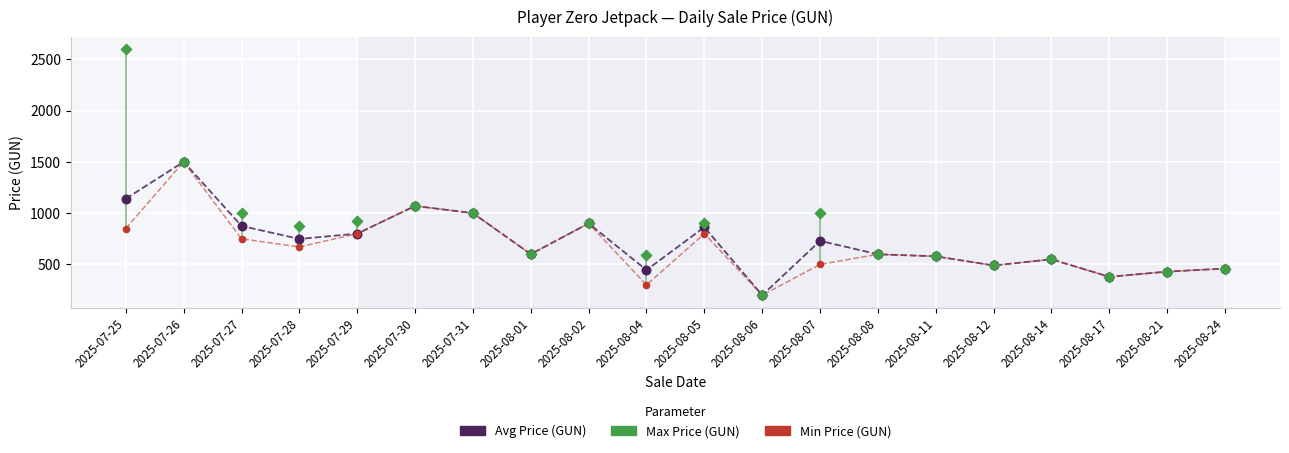

What is the total value across all series at 2025-07-25?

4590.0